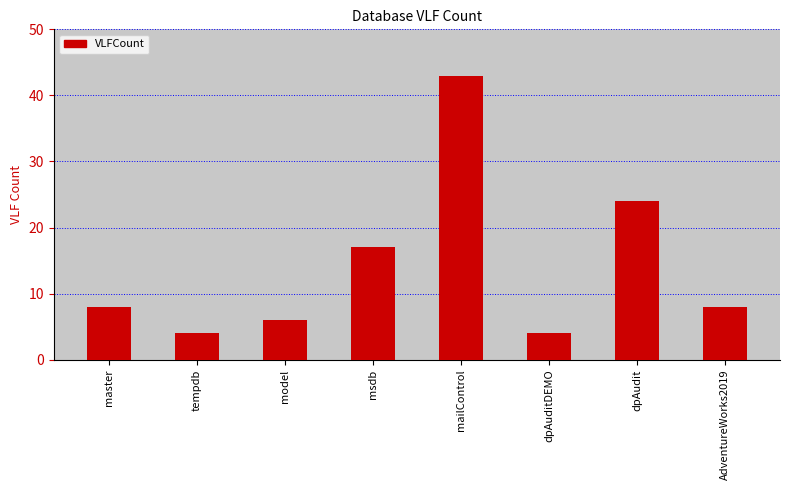

At which label is the value closest to 23?

dpAudit